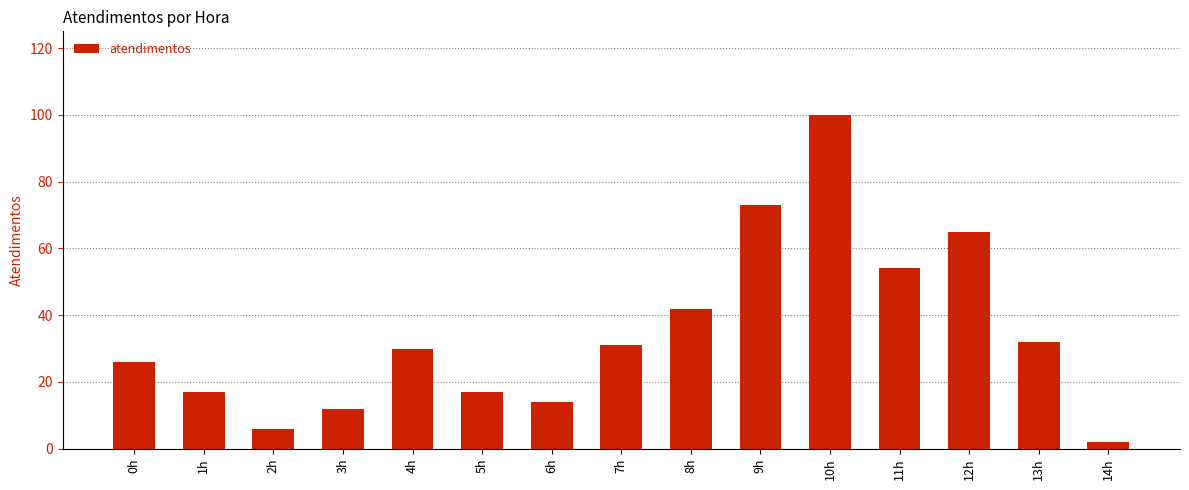

Approximately how many times larger is the value at 4h compared to 6h?

2.1